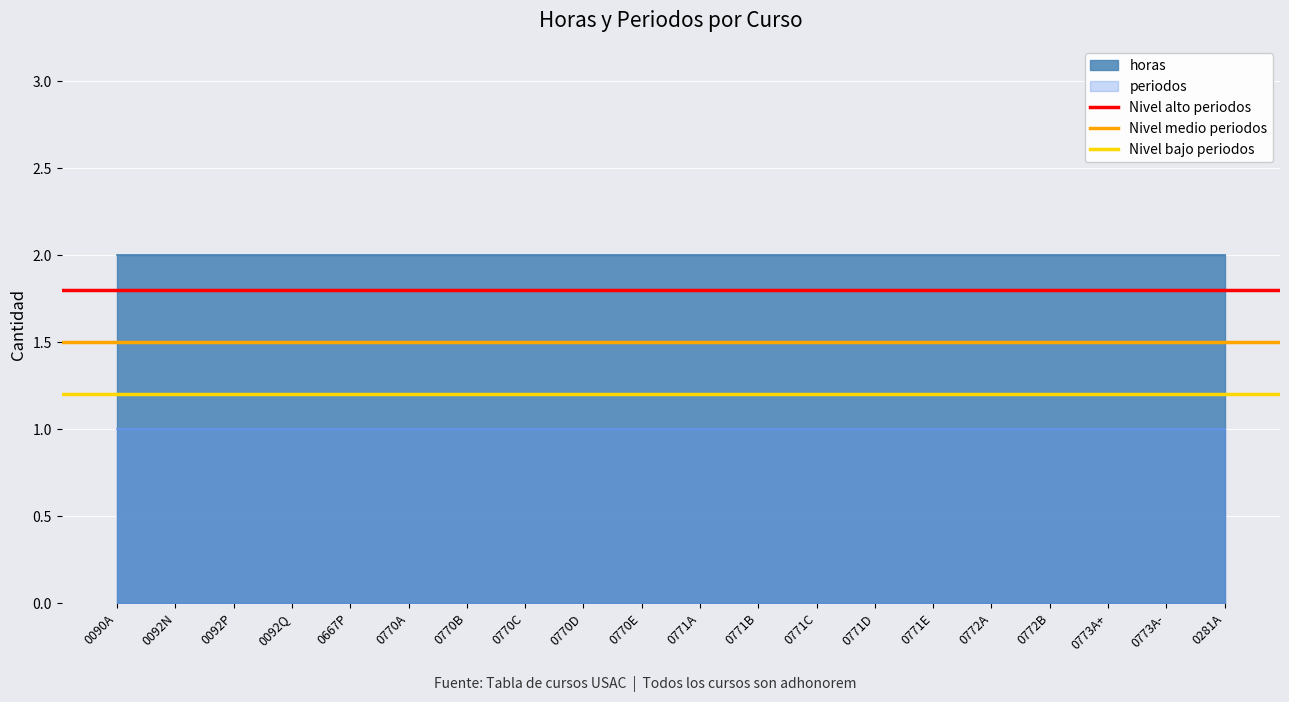

What is the sum of all Nivel bajo periodos values?

2.4